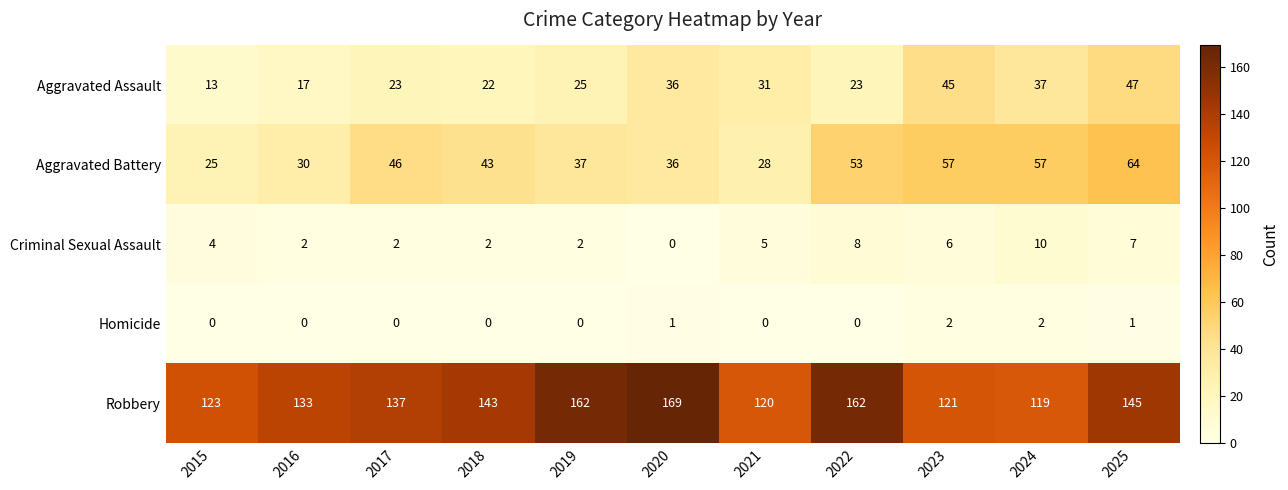

Is it true that Aggravated Battery equals 30 at 2016?

True